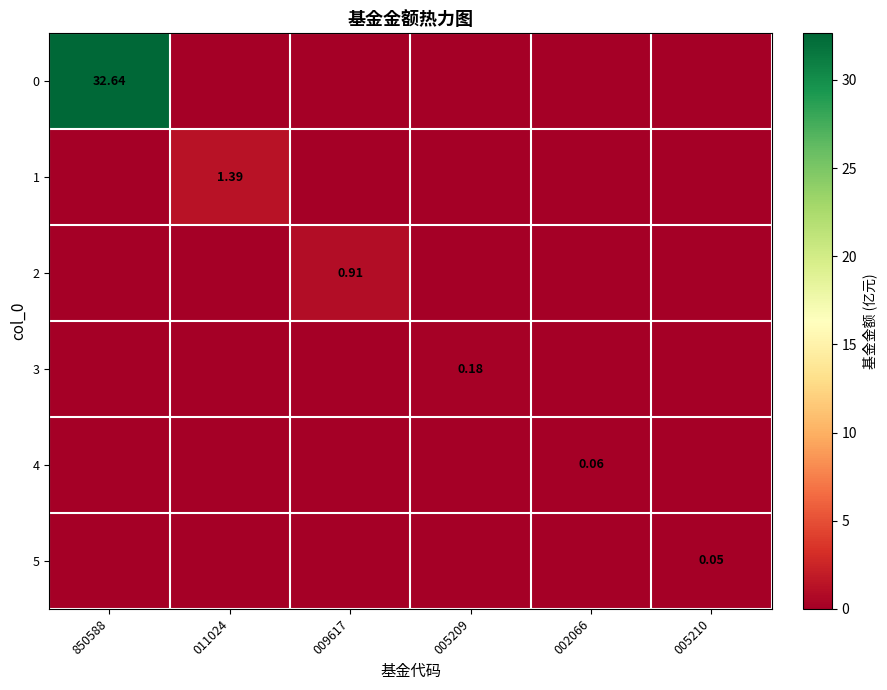

Which series changed the most between 005209 and 002066?

3